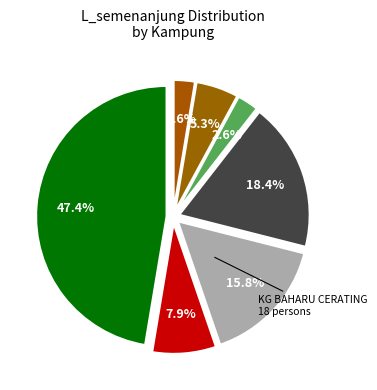

Count the number of slices in the pie.

7